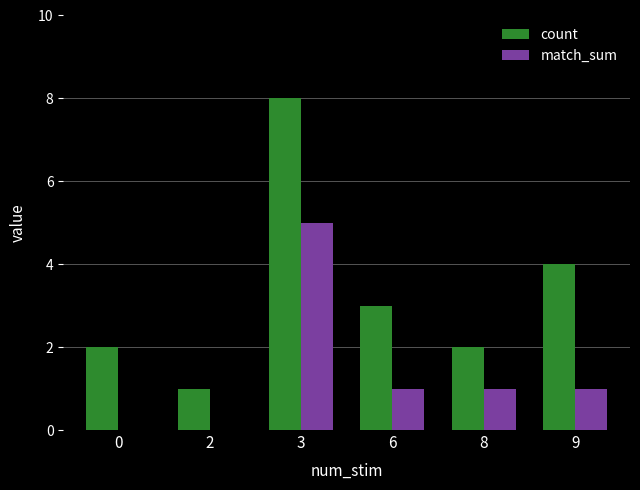

Which series has the largest range (max minus min)?

count